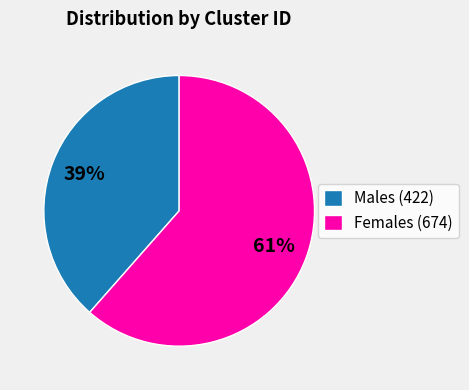

Count the number of slices in the pie.

2